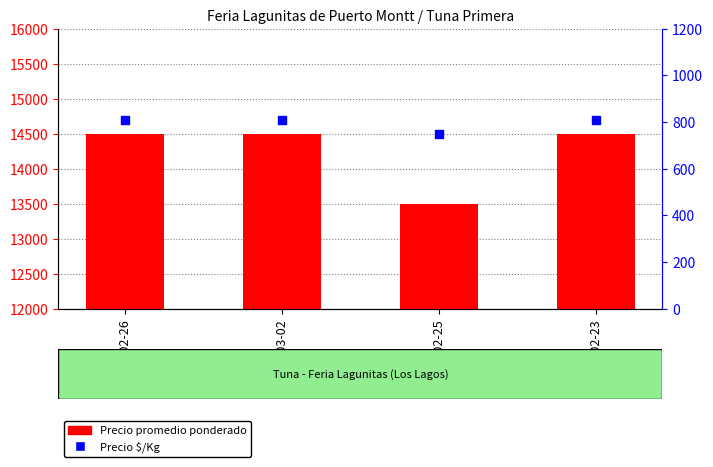

Which series has the largest Y range (max minus min)?

Precio promedio ponderado